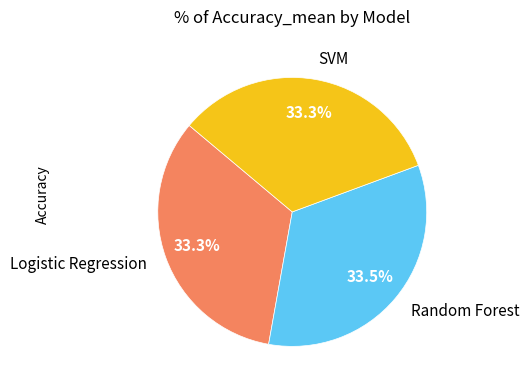

Count the number of slices in the pie.

3